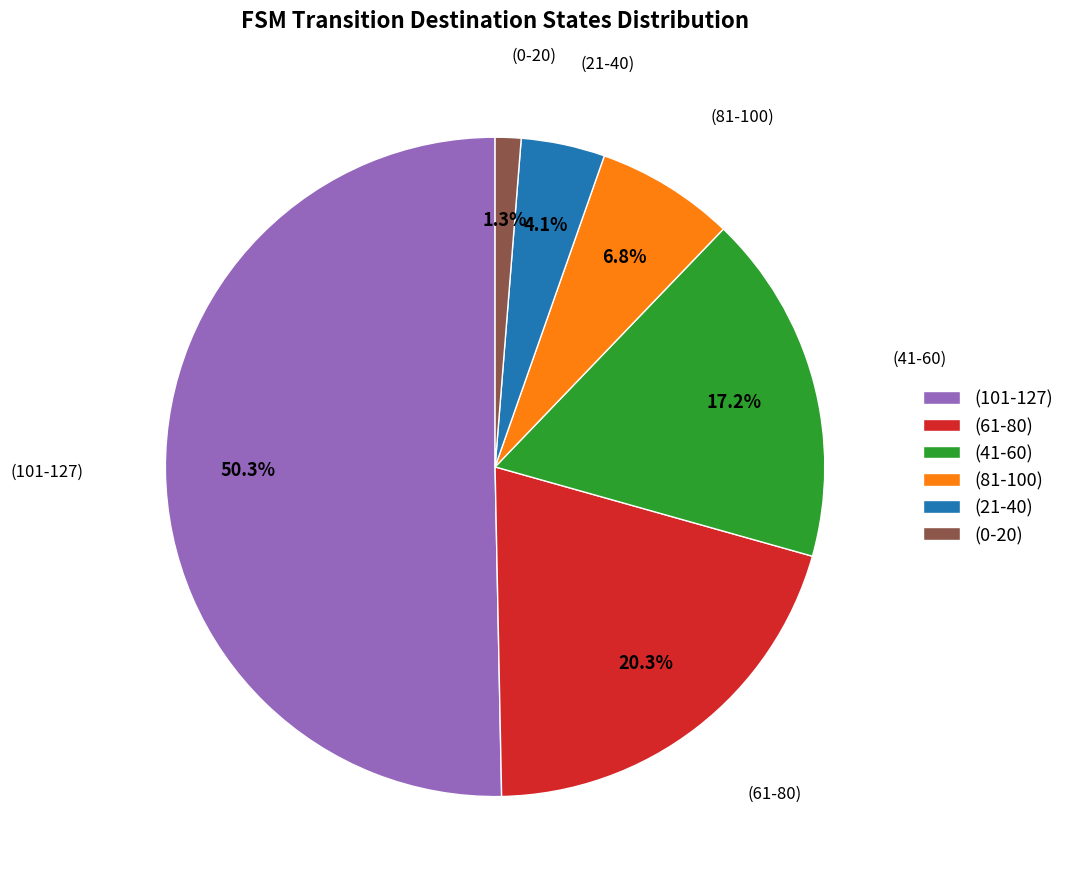

Which has a higher value, (0-20) or (81-100)?

(81-100)